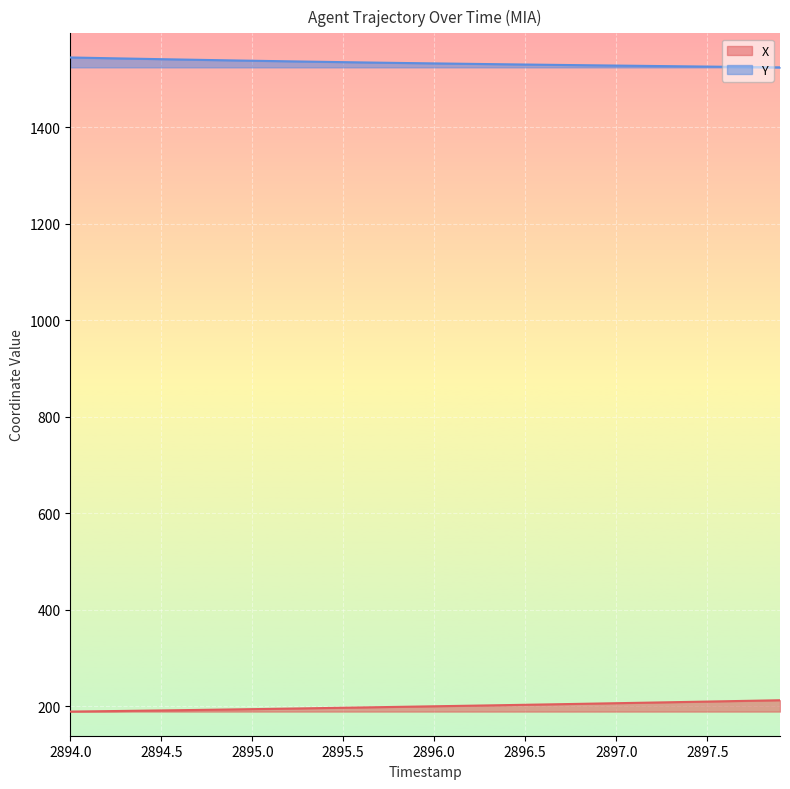

How many lines are shown in the chart?

2